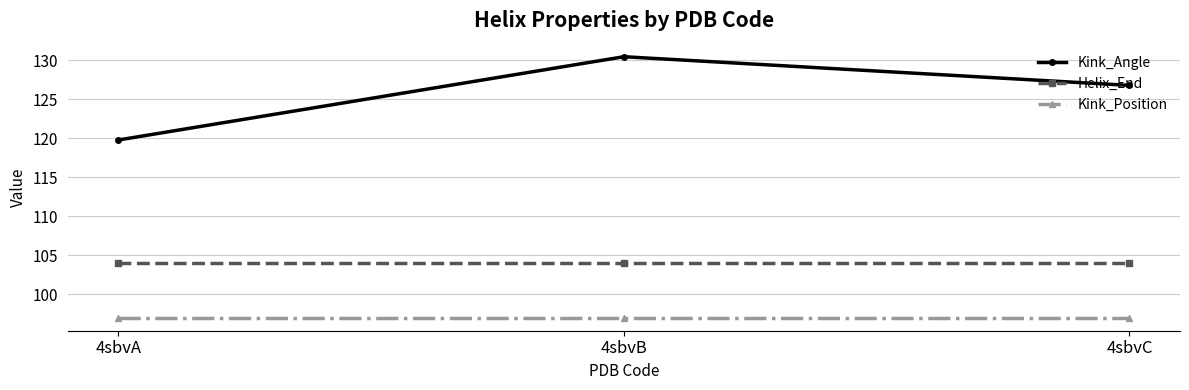

Reading left to right, what are all the values shown in this chart?

Kink_Angle: 4sbvA=119.8	4sbvB=130.4	4sbvC=126.8
Helix_End: 4sbvA=104.0	4sbvB=104.0	4sbvC=104.0
Kink_Position: 4sbvA=97.0	4sbvB=97.0	4sbvC=97.0